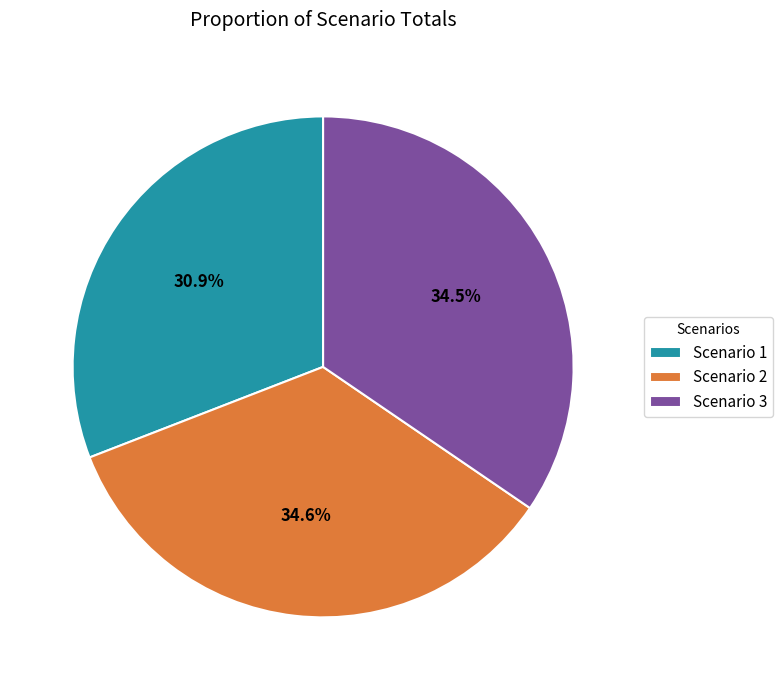

What percentage is NOT represented by Scenario 1?

69.1%